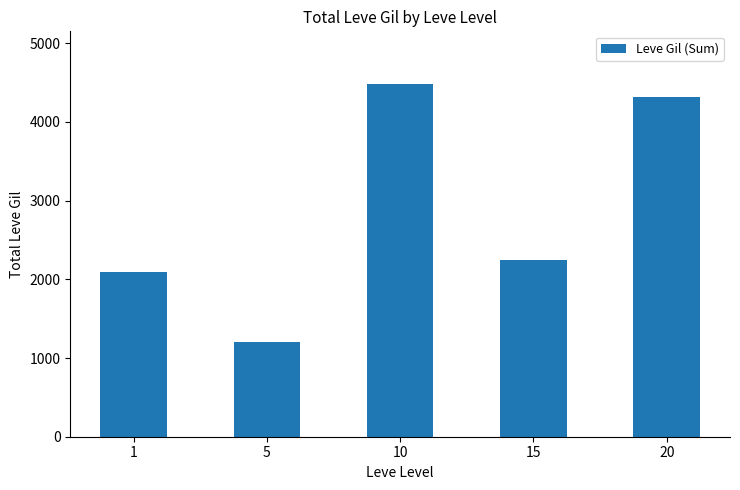

What is the value of the 5th bar from the left?

4320